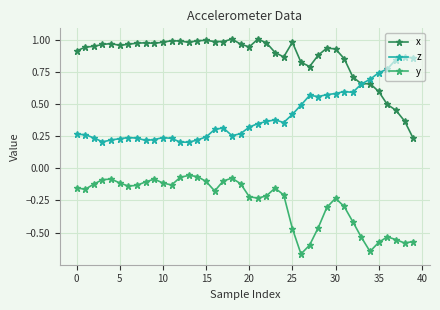

True or false: y and z cross at least once.

False